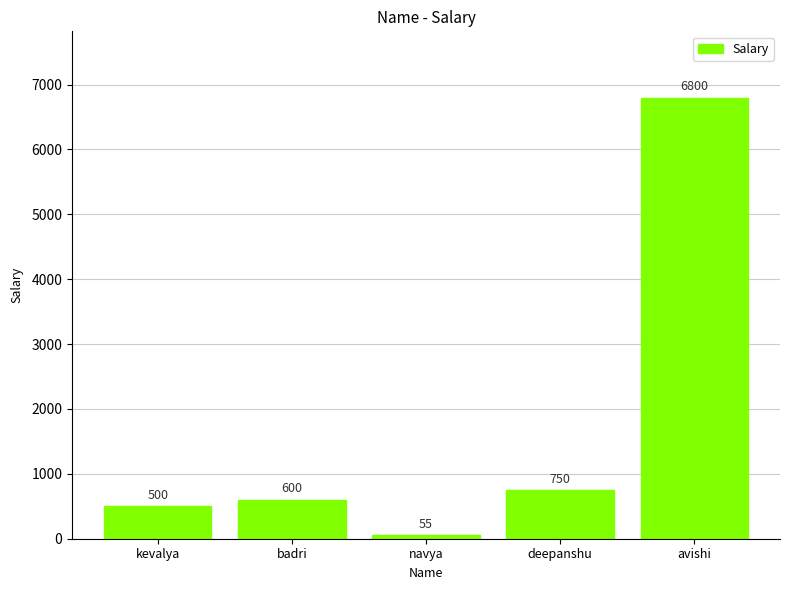

What is the sum of the values at deepanshu and navya?

805